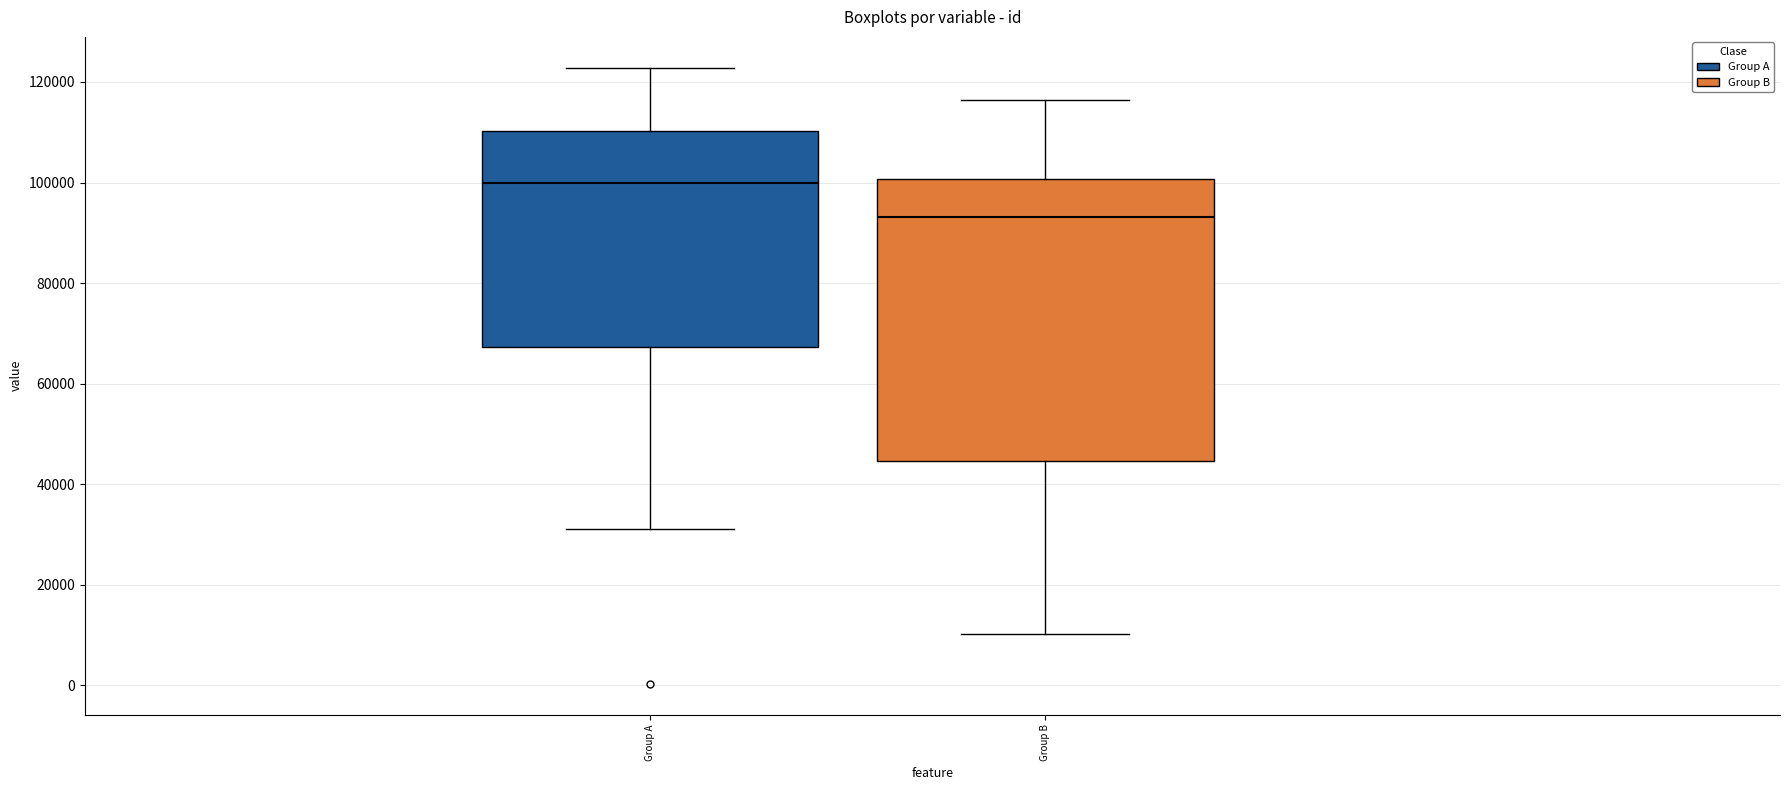

Reading left to right, read every box against the y-axis: the position of its median line, the range the box covers, and the ends of its whiskers. The values are not printed on the chart, so give them approximately, as read against the axis.

Group A: median 100000, box 68000 to 110000, whiskers 32000 to 122000
Group B: median 94000, box 44000 to 100000, whiskers 10000 to 116000